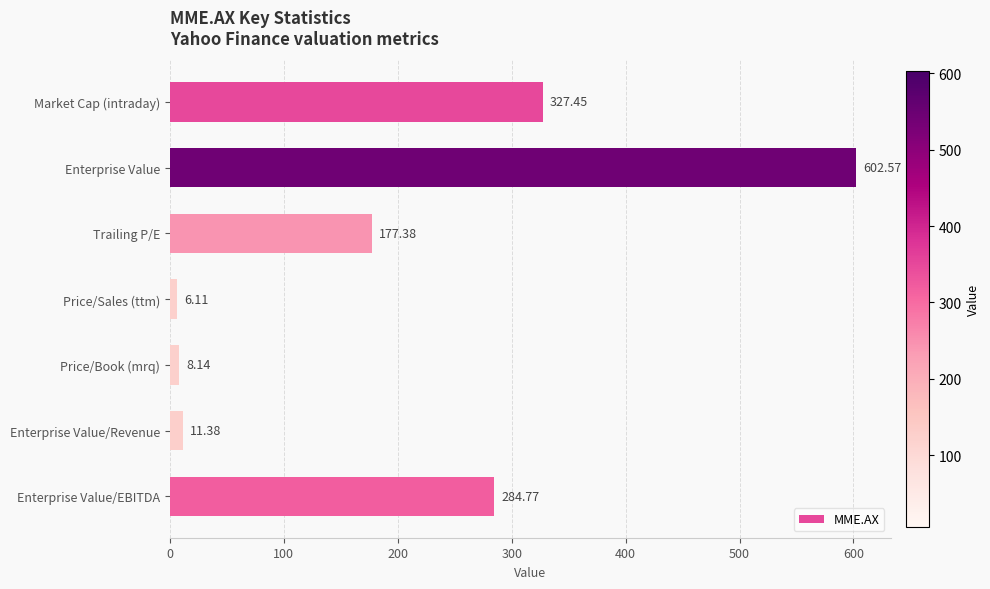

Does the chart contain stacked bars?

No